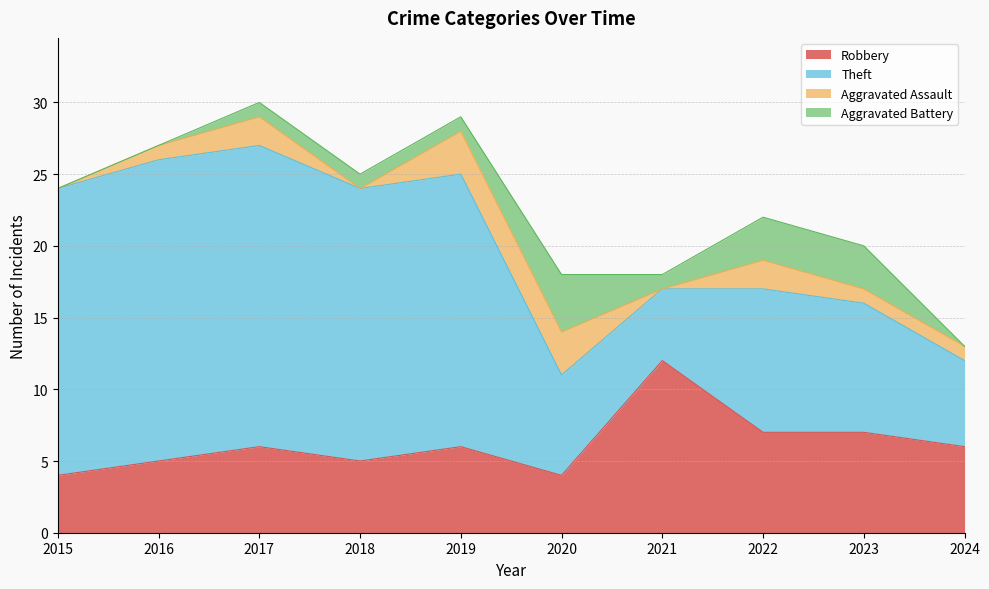

At which label does Robbery reach its minimum?

2015